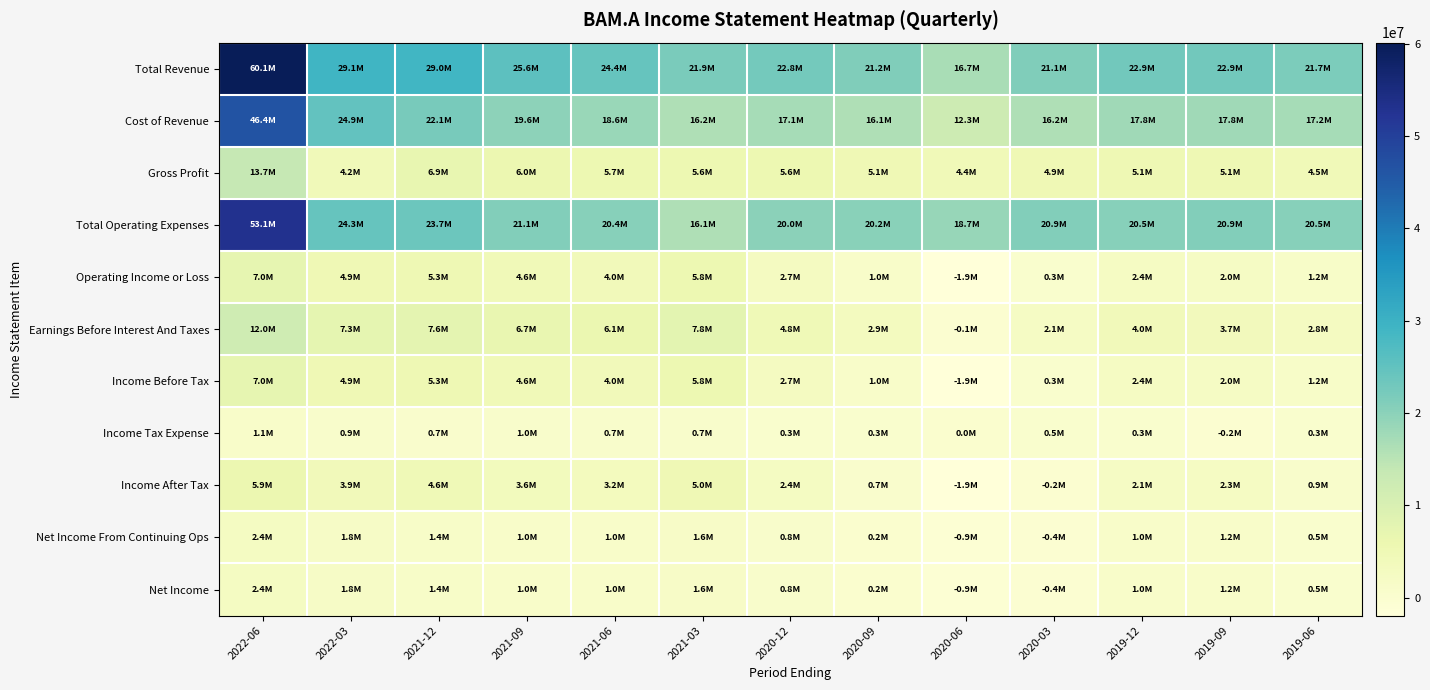

At 2022-03, list the series in order from largest to smallest.

Total Revenue, Cost of Revenue, Total Operating Expenses, Earnings Before Interest And Taxes, Operating Income or Loss, Income Before Tax, Gross Profit, Income After Tax, Net Income From Continuing Ops, Net Income, Income Tax Expense